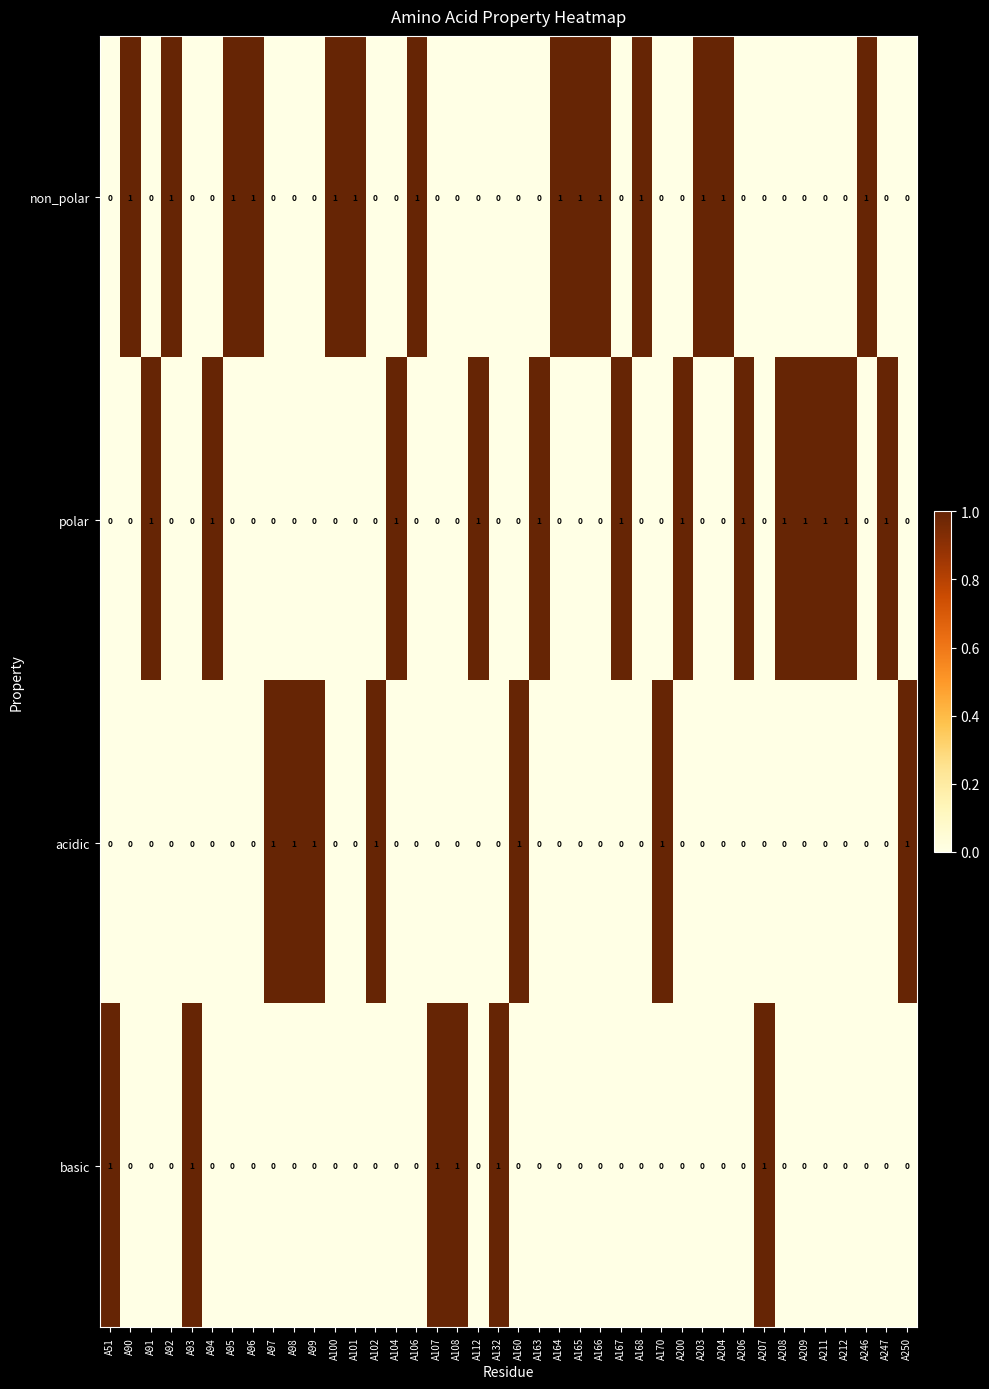

True or false: non_polar has a value of 1 at A100.

True